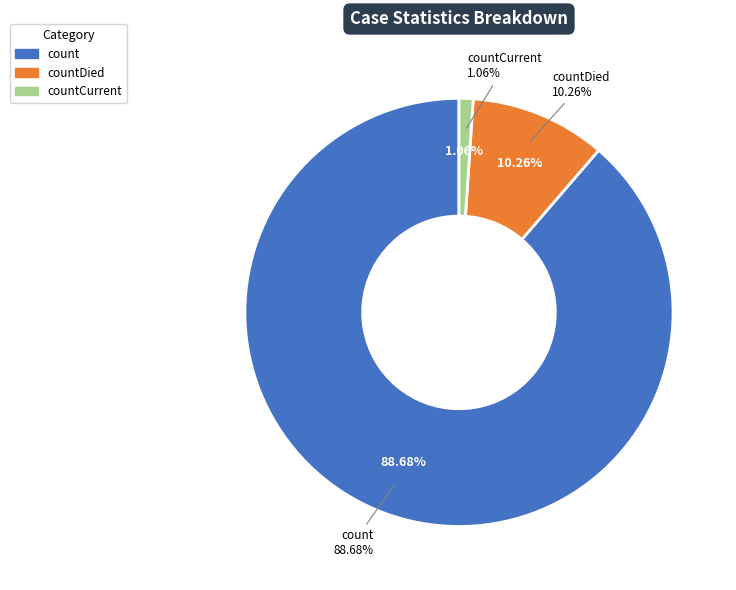

Count the number of slices in the pie.

3